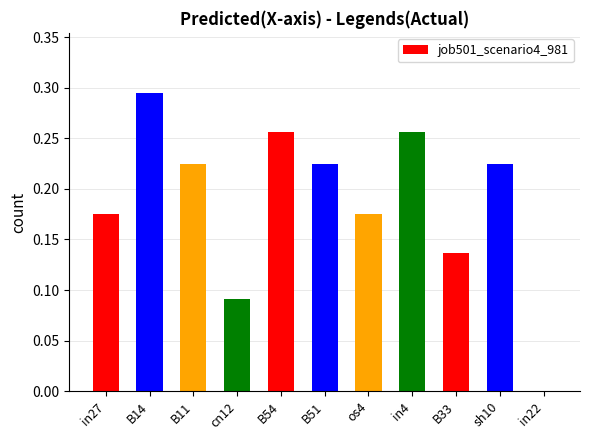

What is the change in value from B54 to in22?

-0.3